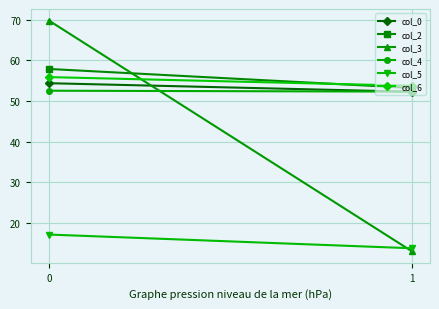

The value of col_4 at 0 is 52.5. True or false?

True